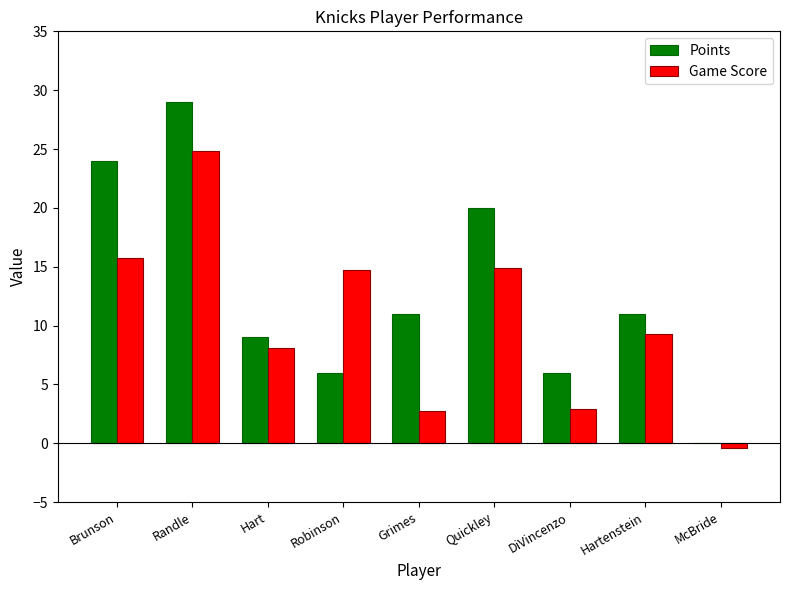

What is the total value across all series at Hartenstein?

20.3